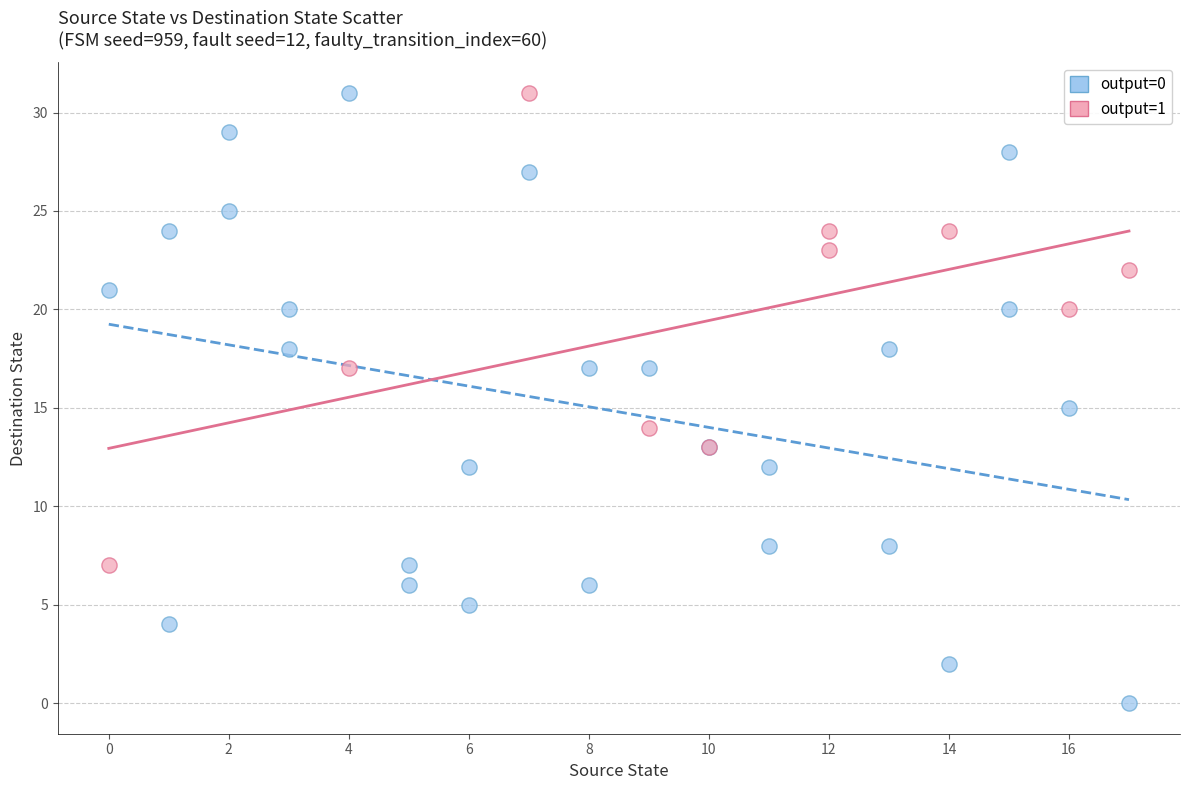

Which series has the largest Y range (max minus min)?

output=0